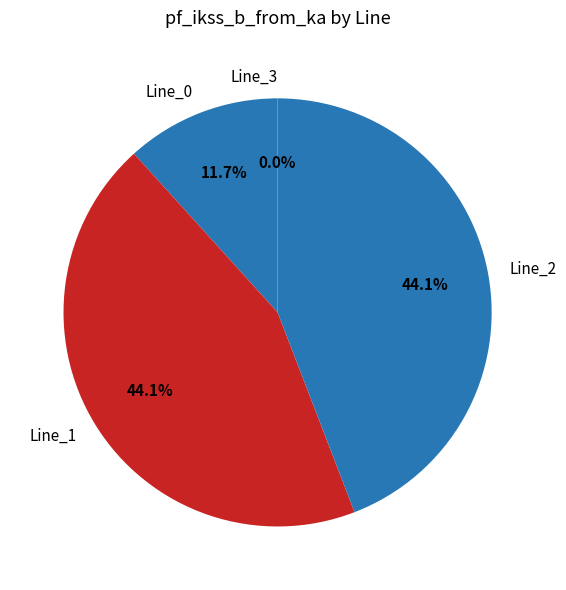

Is there a majority slice in this chart?

No